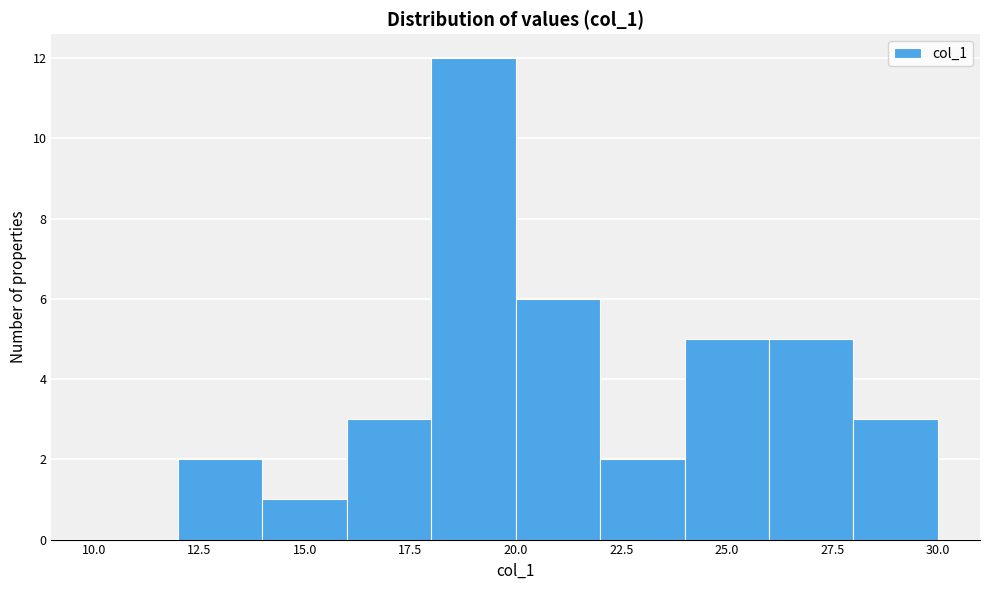

Reading left to right, transcribe this chart: for each bar, give the range it covers on the x-axis and its height. The values are not printed on the chart, so give them approximately, as read against the axis.

10 to 12: 0
12 to 14: 2
14 to 16: 1
16 to 18: 3
18 to 20: 12
20 to 22: 6
22 to 24: 2
24 to 26: 5
26 to 28: 5
28 to 30: 3